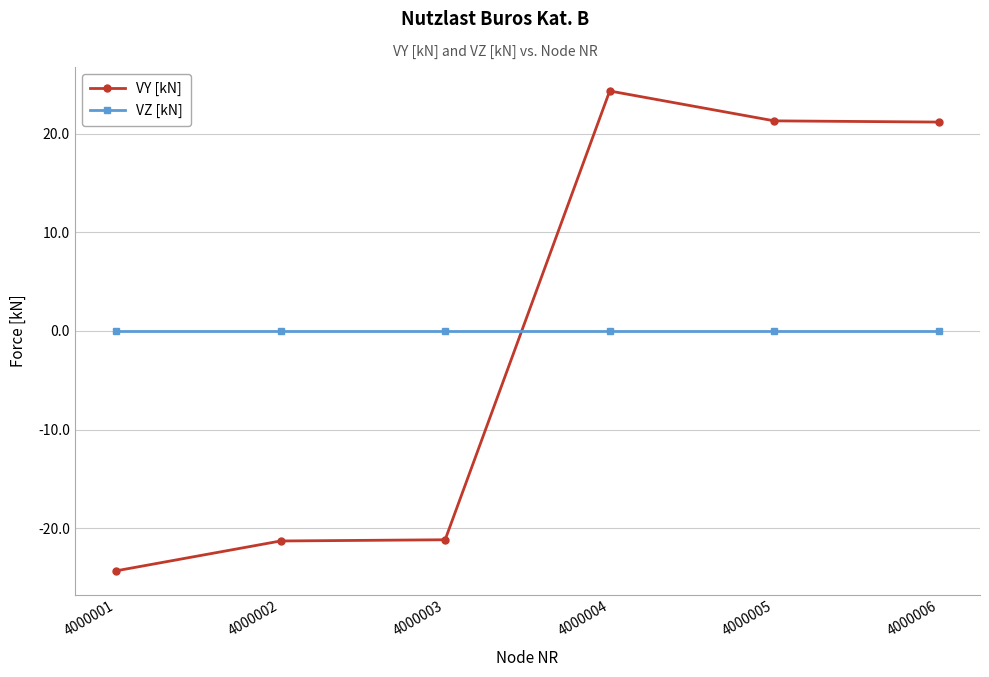

Count the number of data series in this chart.

2